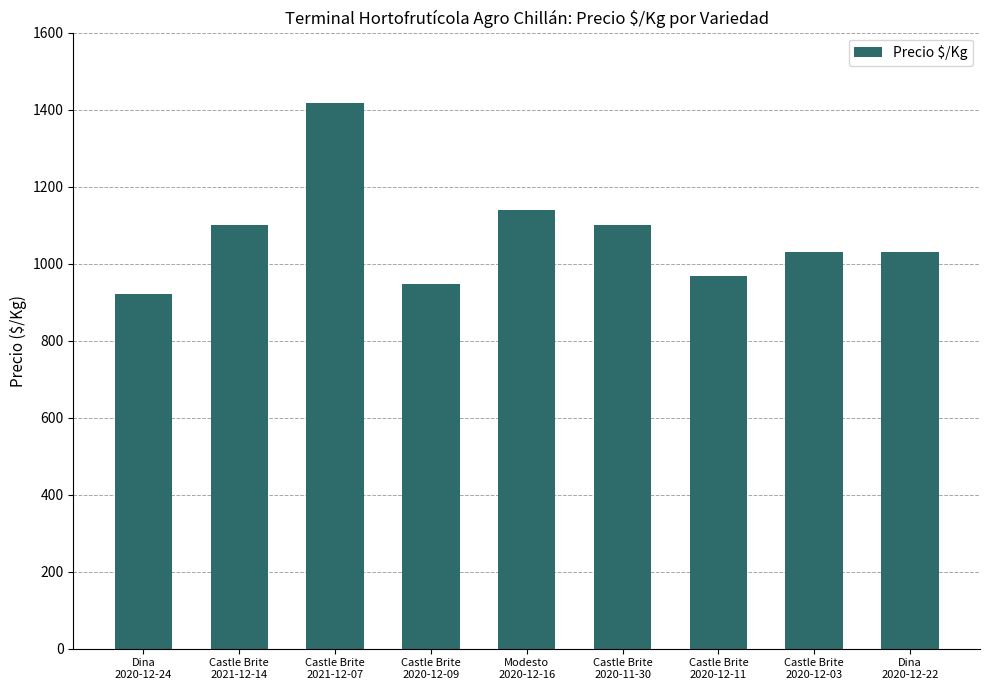

What is the change in value from Dina
2020-12-24 to Dina
2020-12-22?

+110